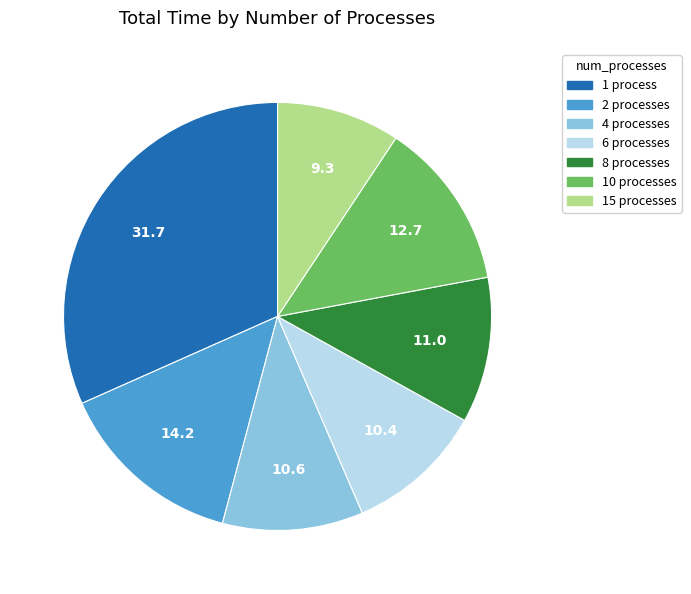

Is there any slice that represents more than half of the pie?

No